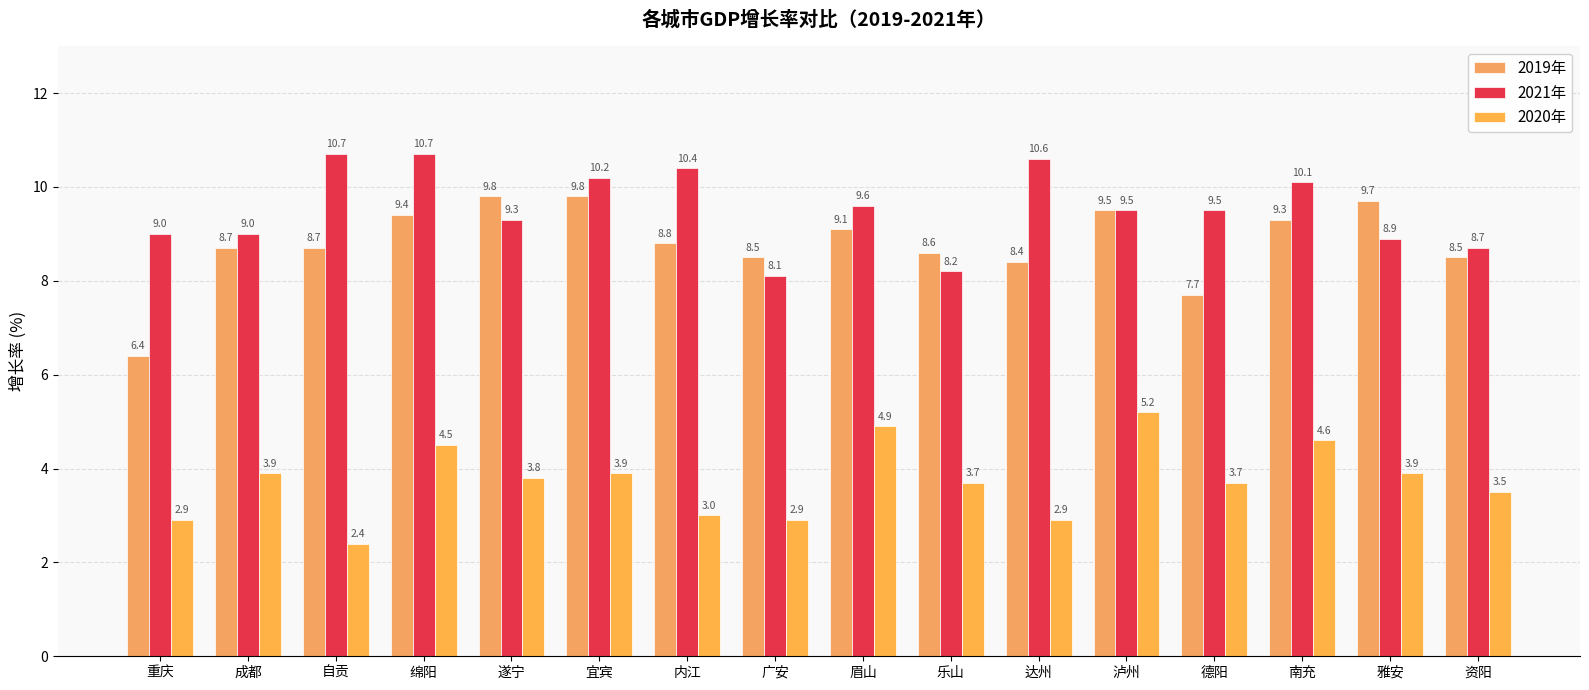

What is the average value of the 2019年 series?

8.8